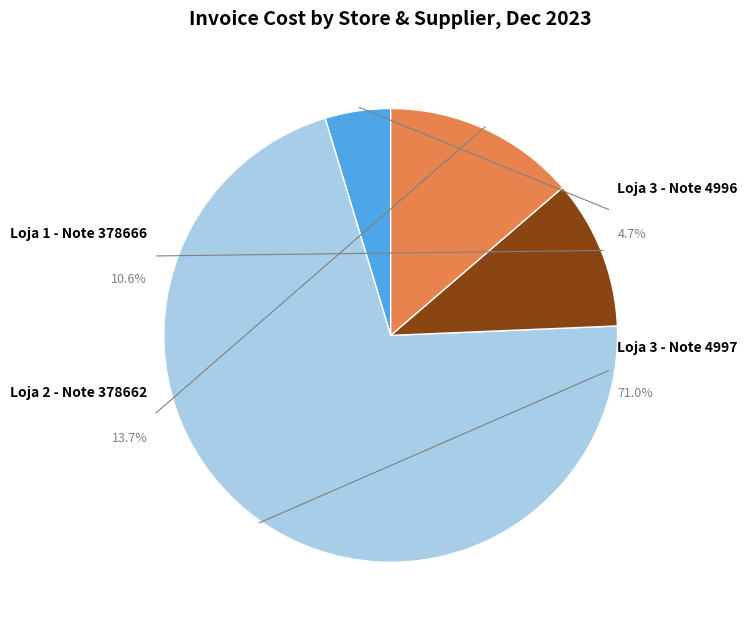

To the nearest percent, what is the combined percentage of Loja 3 (GREENLAND 4997) and Loja 1 (SEARA 378666)?

82%